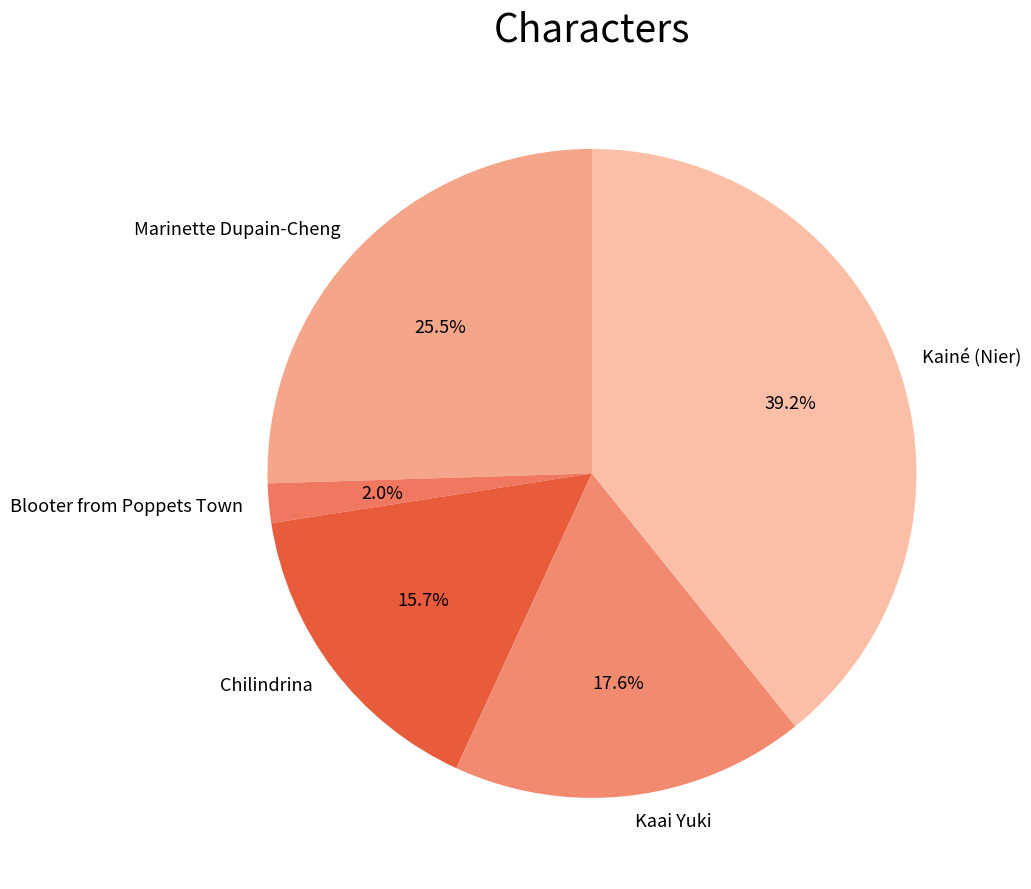

True or false: Chilindrina accounts for 1% of the total.

False